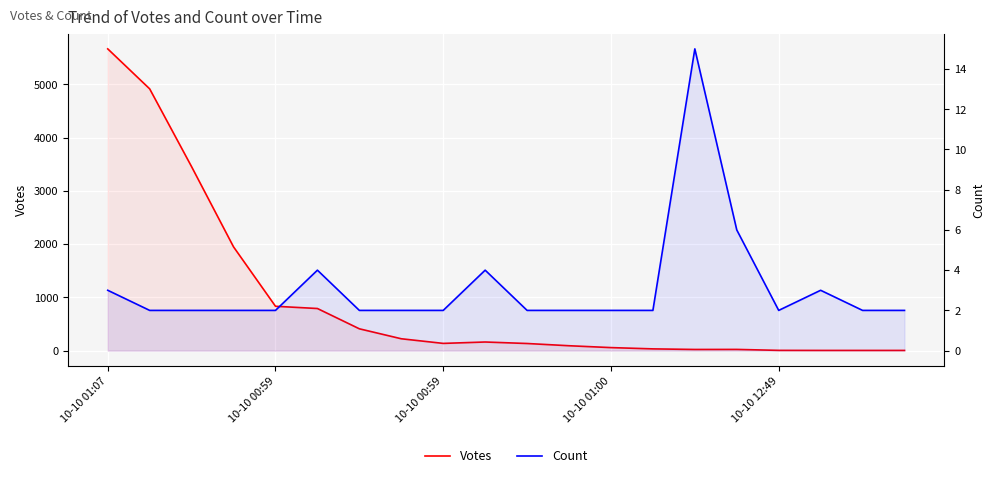

How many interior local valleys does the Count series have?

1